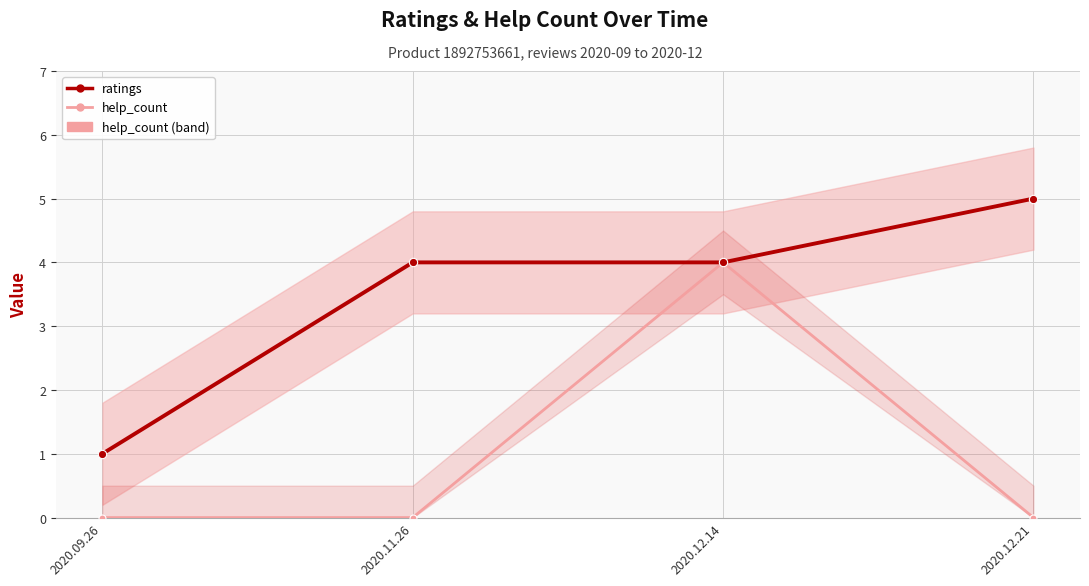

Which category has the highest value across all series?

2020.12.21